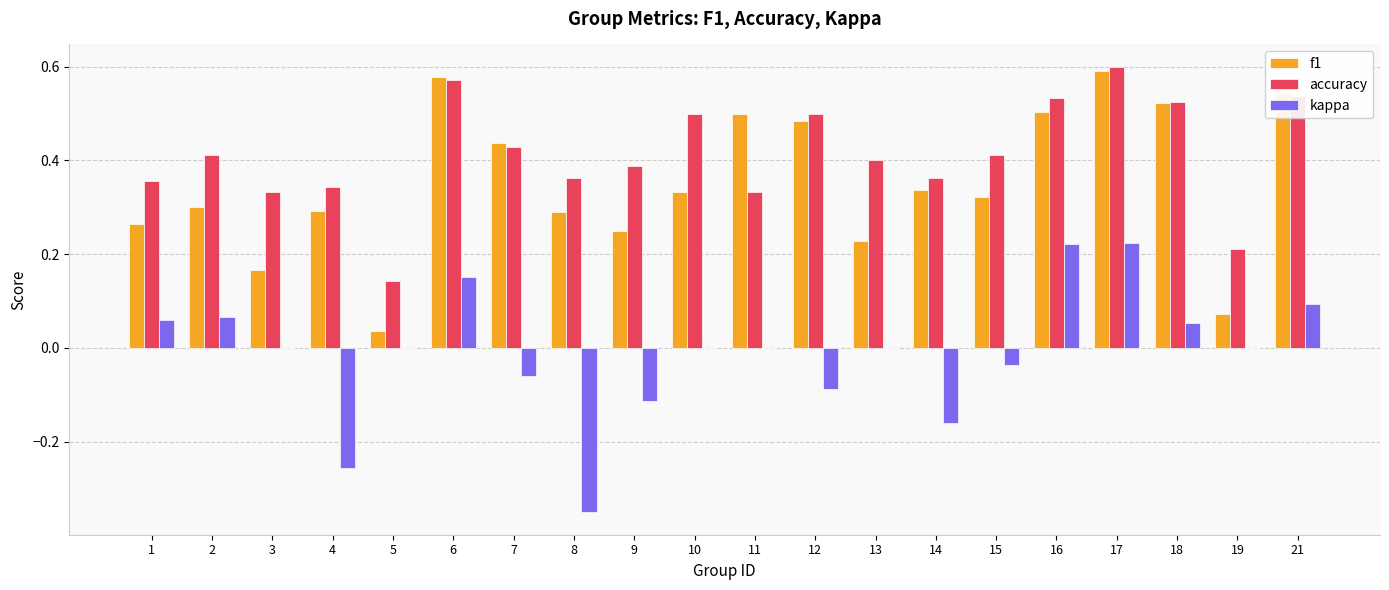

At which label does kappa first exceed 0?

1